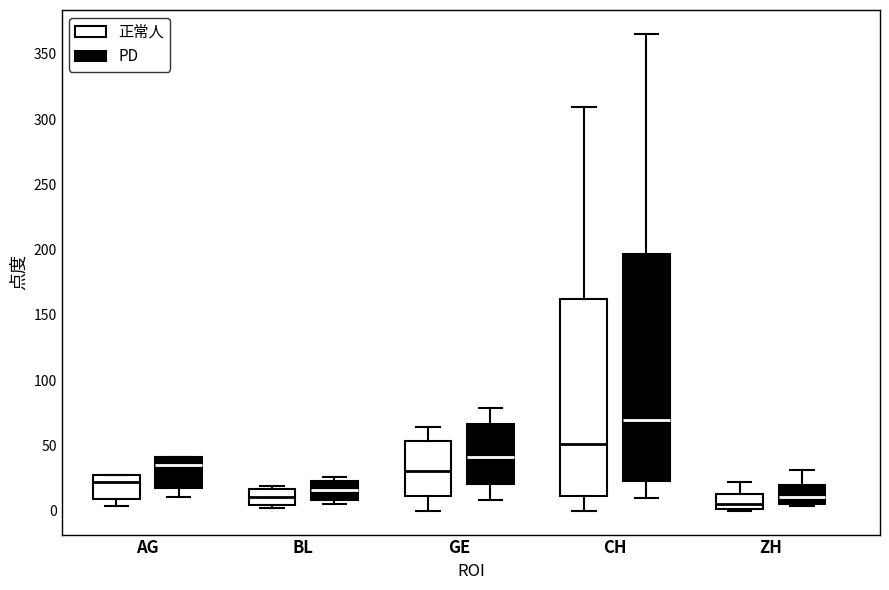

Which box has the highest median line?

CH (PD)